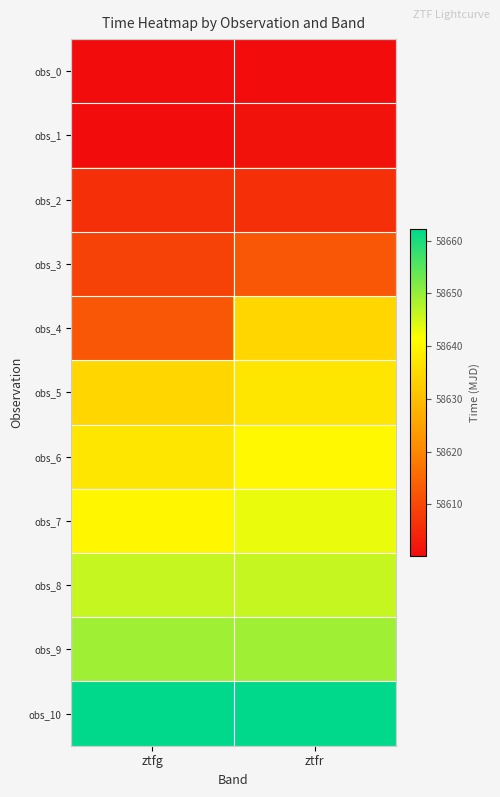

Reading left to right, list all the values displayed in this chart.

obs_0: ztfg=58600.3	ztfr=58600.3
obs_1: ztfg=58600.3	ztfr=58601.3
obs_2: ztfg=58606.1	ztfr=58606.2
obs_3: ztfg=58609.2	ztfr=58612.2
obs_4: ztfg=58612.2	ztfr=58634.2
obs_5: ztfg=58634.2	ztfr=58637.2
obs_6: ztfg=58637.2	ztfr=58640.2
obs_7: ztfg=58640.2	ztfr=58643.2
obs_8: ztfg=58646.2	ztfr=58646.2
obs_9: ztfg=58649.2	ztfr=58649.2
obs_10: ztfg=58662.2	ztfr=58662.2